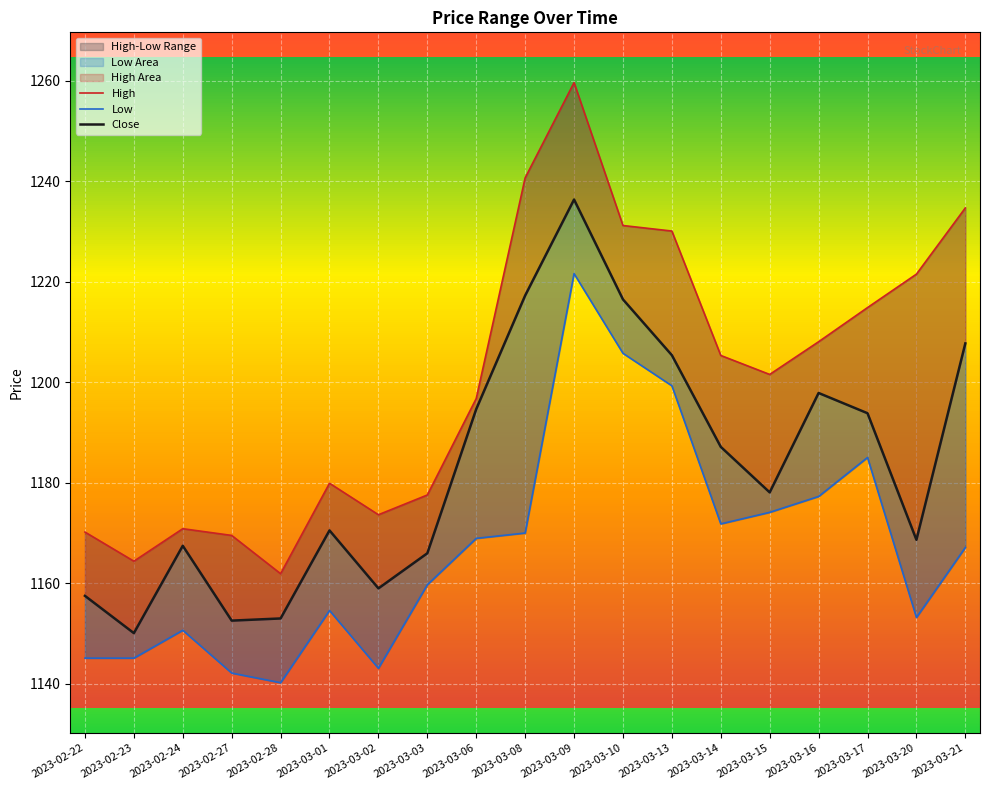

Rank the series by their average value, from highest to lowest.

High, Close, Low